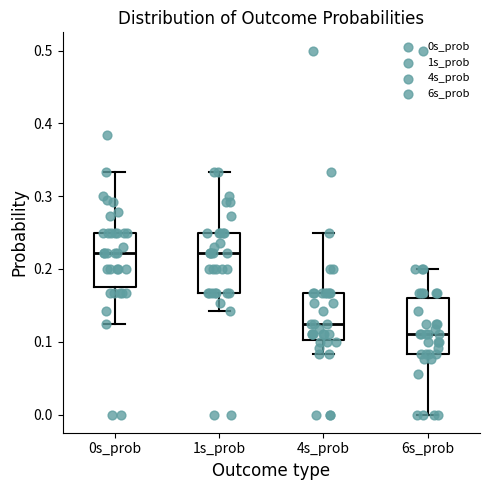

Reading left to right, transcribe this box plot: for each box, give where its median line is, the range the box spans, and where its two whiskers end, as read against the y-axis. The values are not printed on the chart, so give them approximately, as read against the axis.

0s_prob: median 0.22, box 0.18 to 0.25, whiskers 0.13 to 0.33
1s_prob: median 0.22, box 0.17 to 0.25, whiskers 0.14 to 0.33
4s_prob: median 0.13, box 0.10 to 0.17, whiskers 0.08 to 0.25
6s_prob: median 0.11, box 0.08 to 0.16, whiskers 0.00 to 0.20